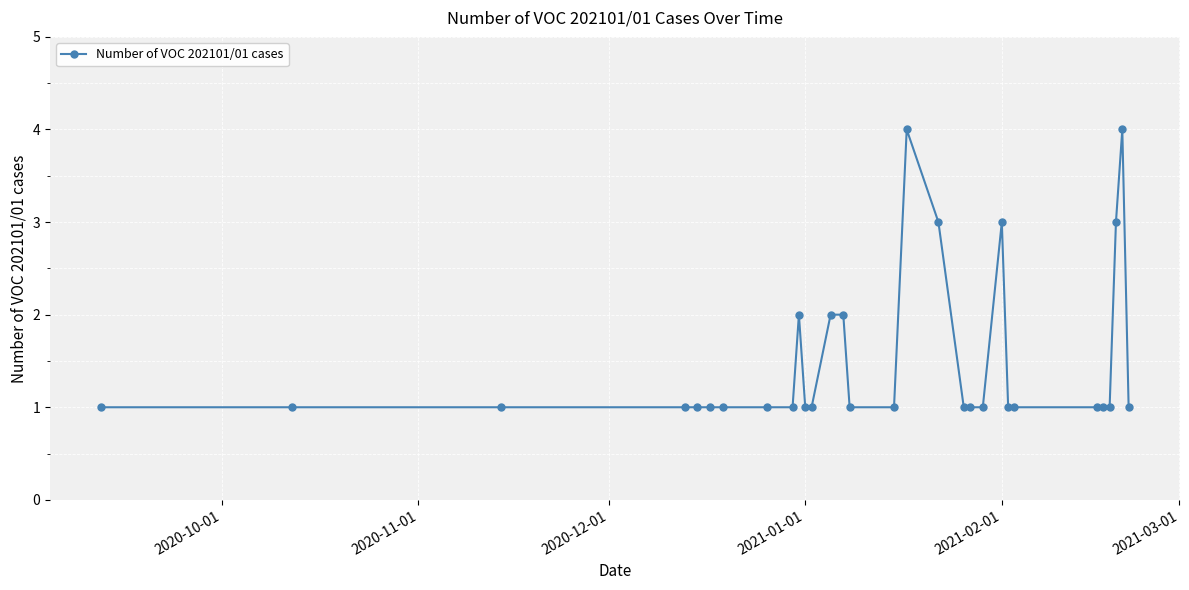

What is the value of the 17th point from the left?

4